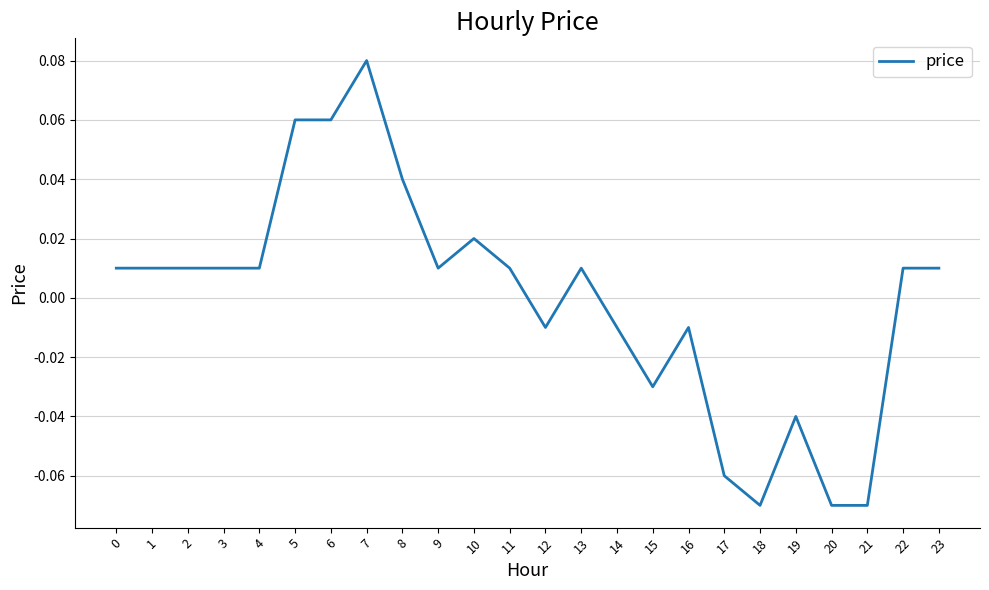

At which category does the chart reach its peak across all series?

7